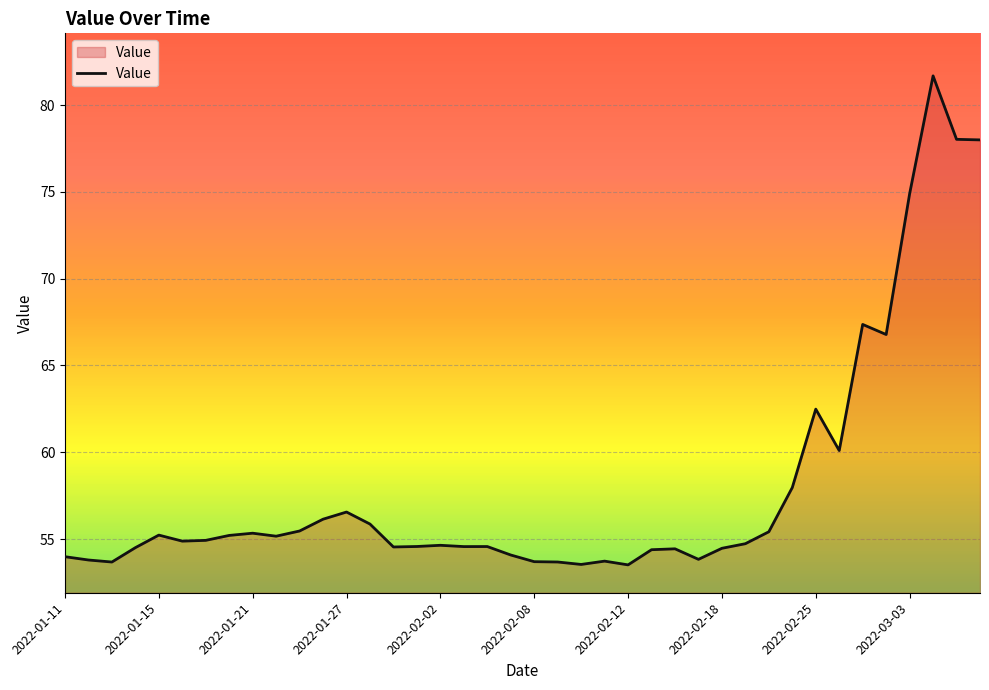

What is the difference between the maximum and minimum values?

28.2